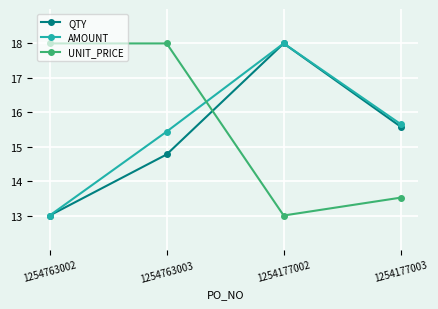

What is the difference between the highest and lowest values at 1254177002?

5.0